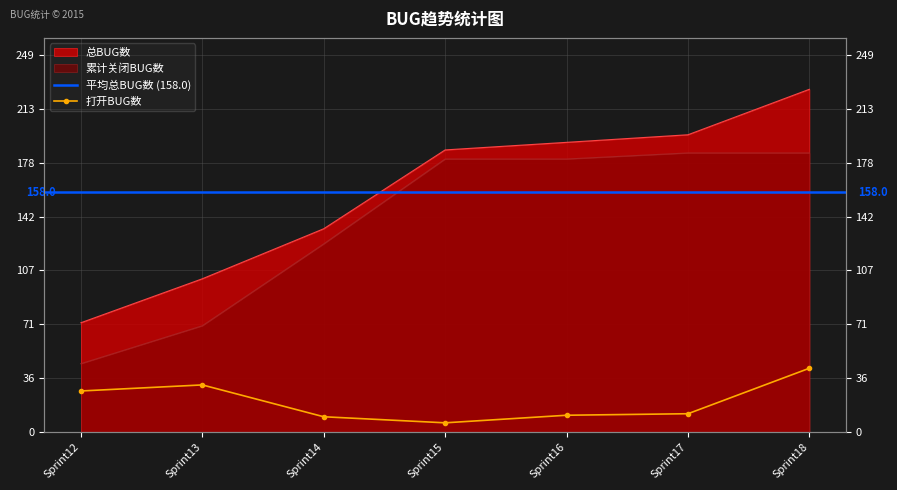

The 累计关闭BUG数 series shows 184 at Sprint18. True or false?

True